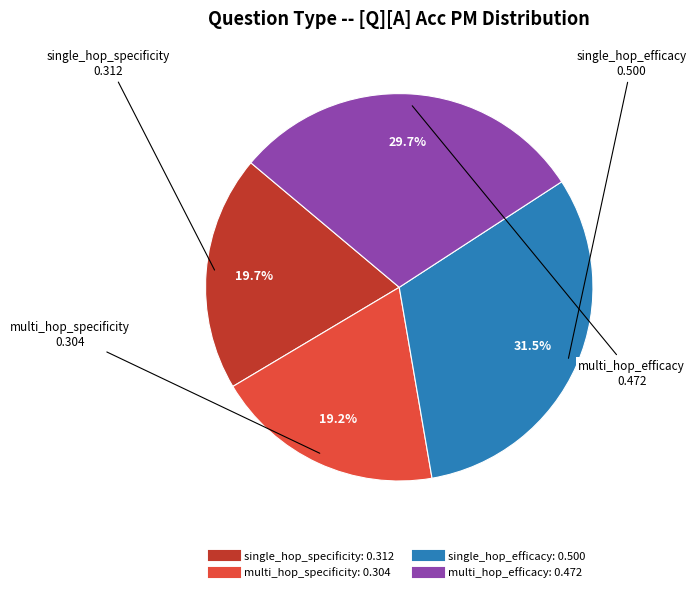

Rank the categories by value from lowest to highest.

multi_hop_specificity, single_hop_specificity, multi_hop_efficacy, single_hop_efficacy